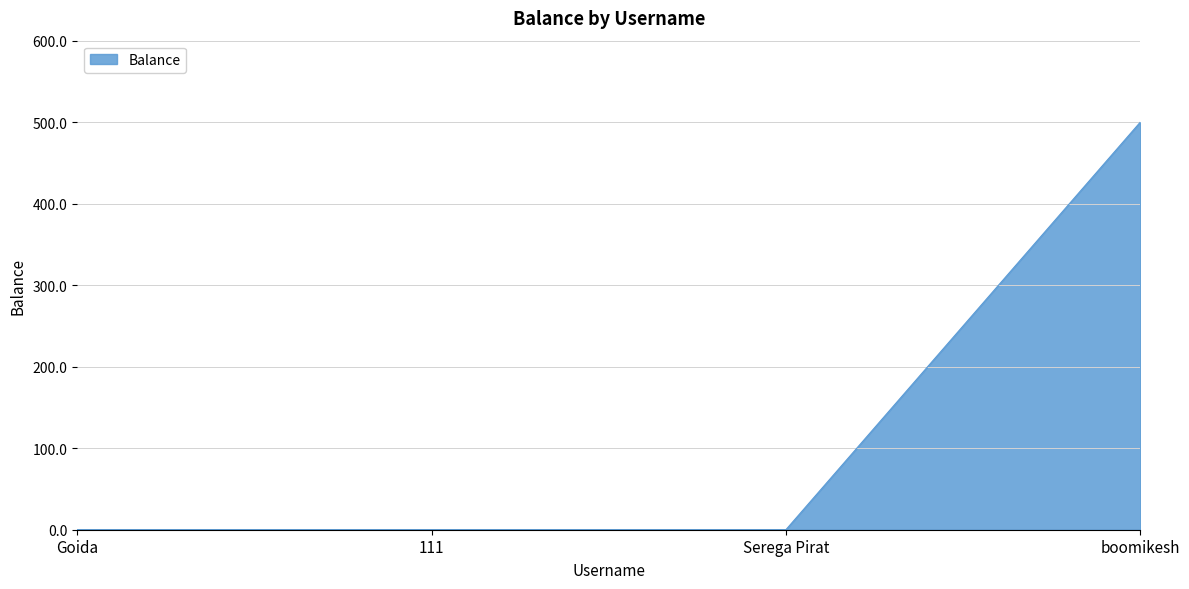

What is the difference between the maximum and minimum values?

500